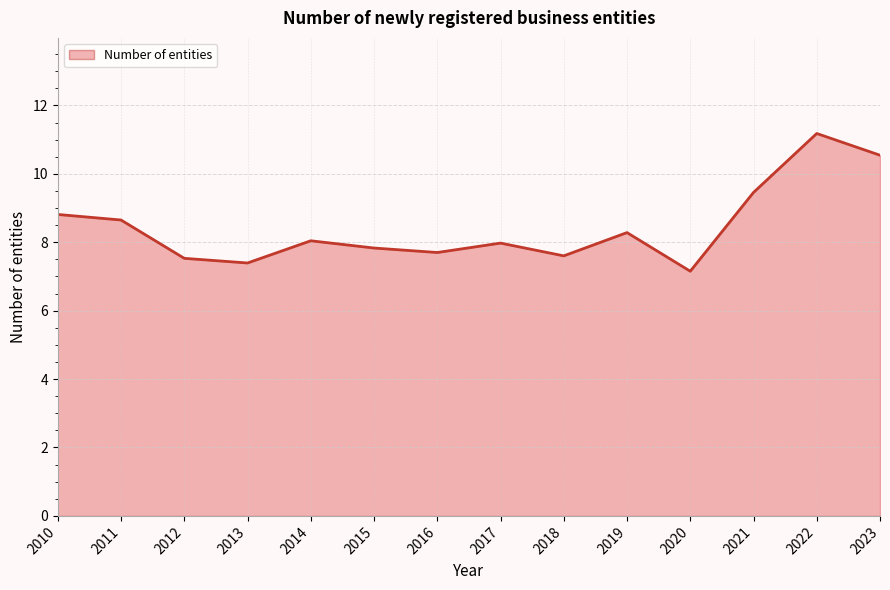

Reading right to left, transcribe all the data shown in this chart.

2023=10.5	2022=11.2	2021=9.5	2020=7.2	2019=8.3	2018=7.6	2017=8.0	2016=7.7	2015=7.8	2014=8.0	2013=7.4	2012=7.5	2011=8.7	2010=8.8